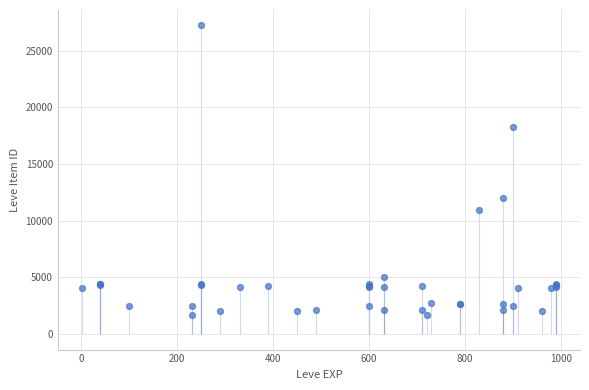

What Y value in the scatter plot is closest to 14448?

12018